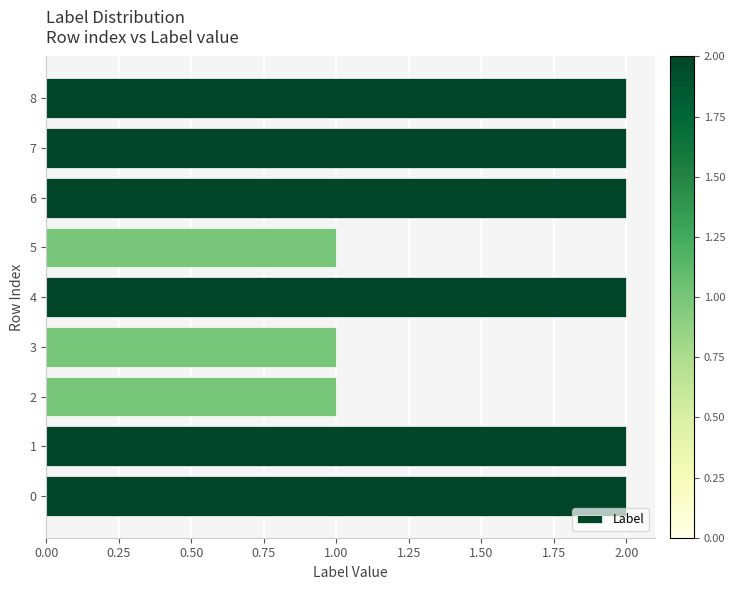

What is the greatest value displayed?

2